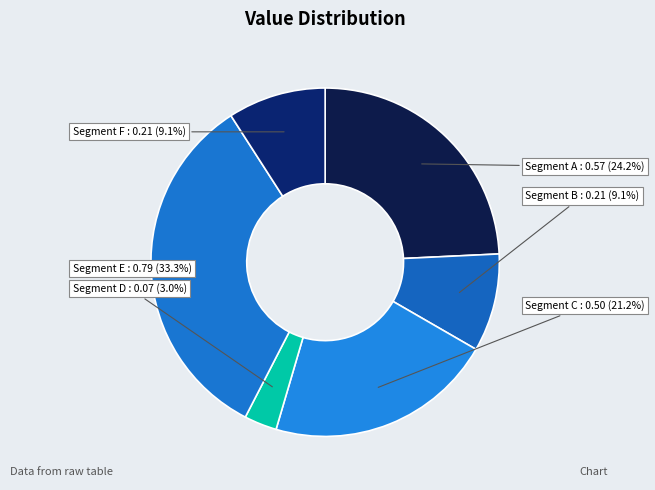

How many slices are in this pie chart?

6